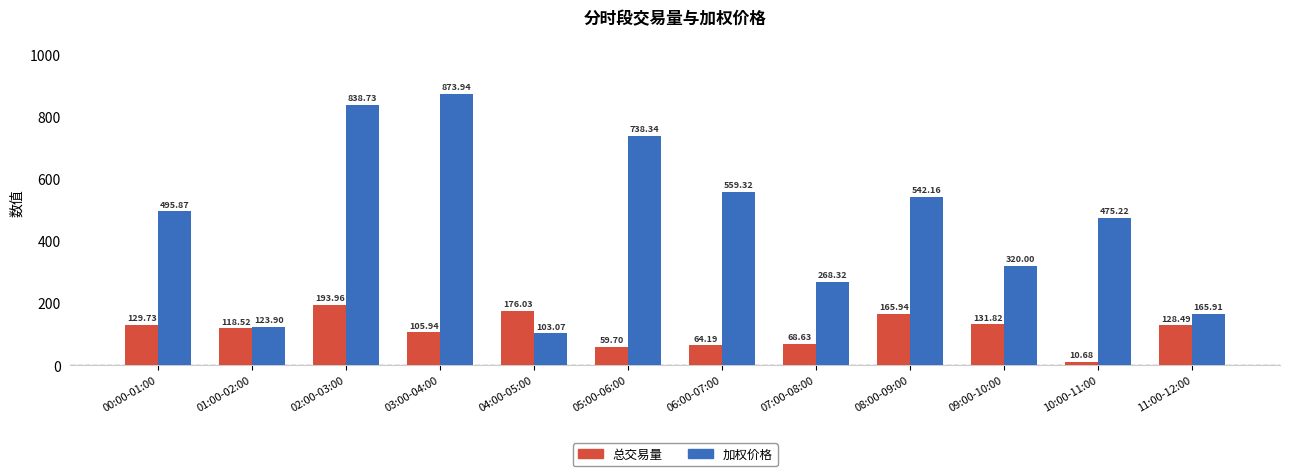

Which label corresponds to the smallest value in the chart?

10:00-11:00